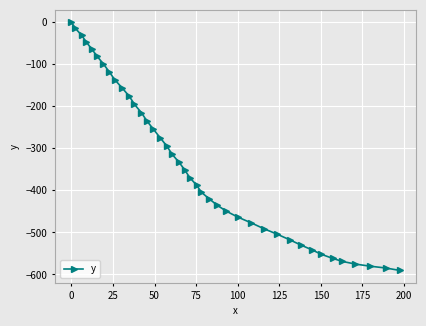

What is the minimum value shown in the chart?

-590.4